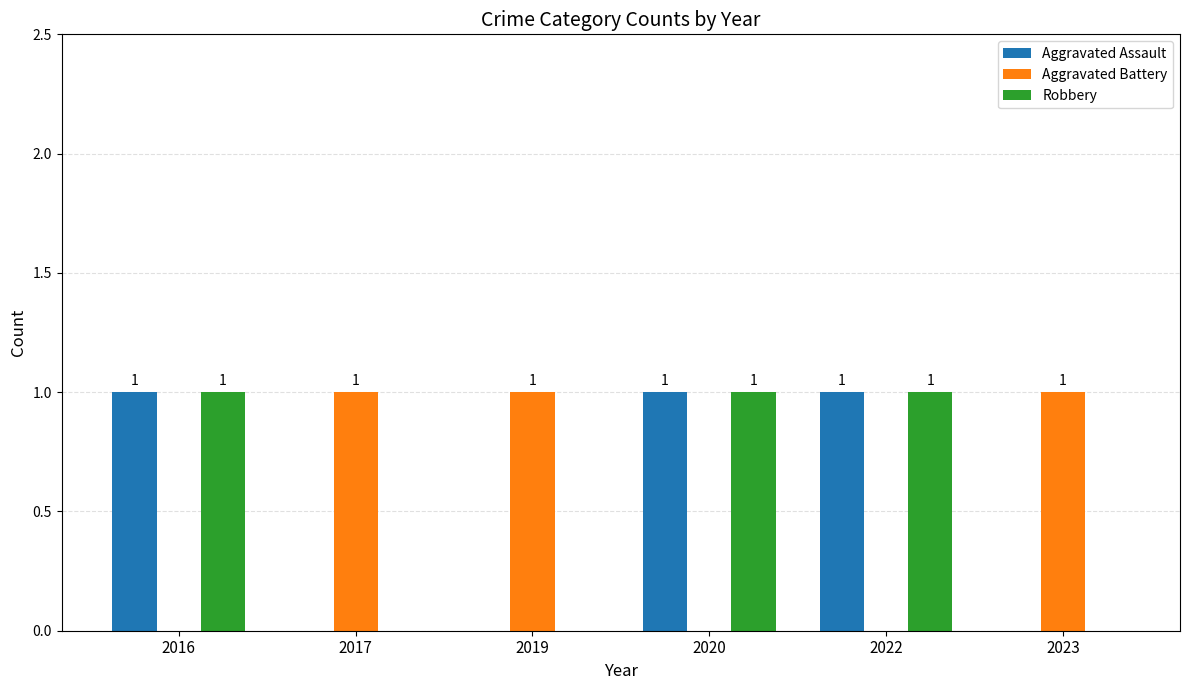

True or false: Robbery has a value of 0 at 2023.

True